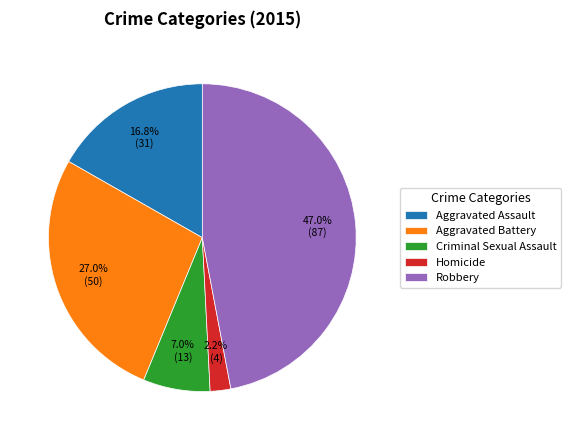

To the nearest percent, what is the combined percentage of Aggravated Assault and Criminal Sexual Assault?

24%